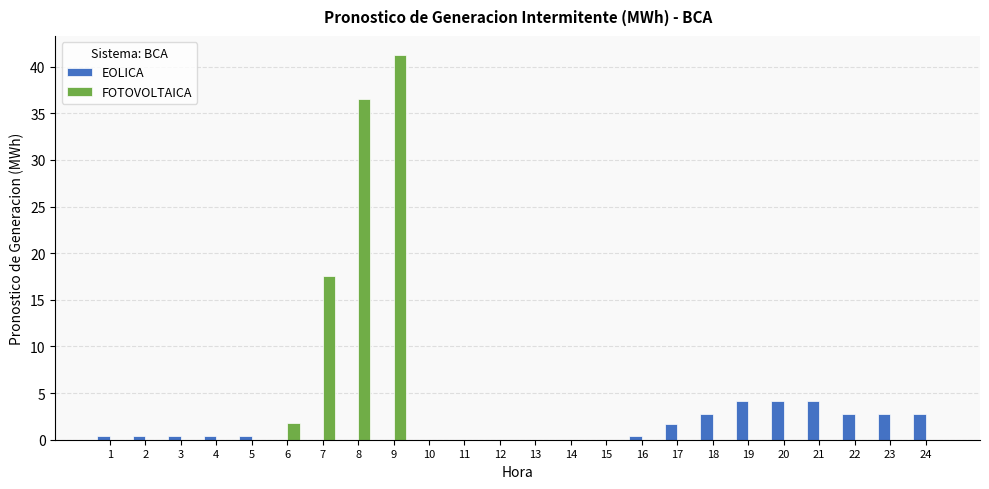

Which series has the largest total across all categories?

FOTOVOLTAICA